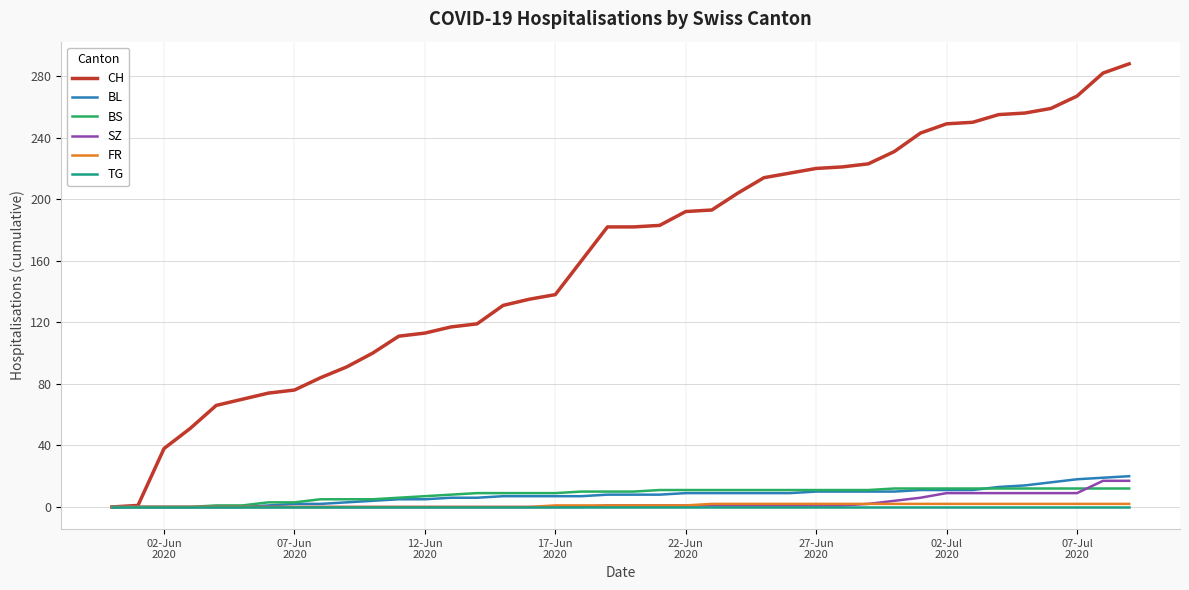

Which series has the largest total across all categories?

CH